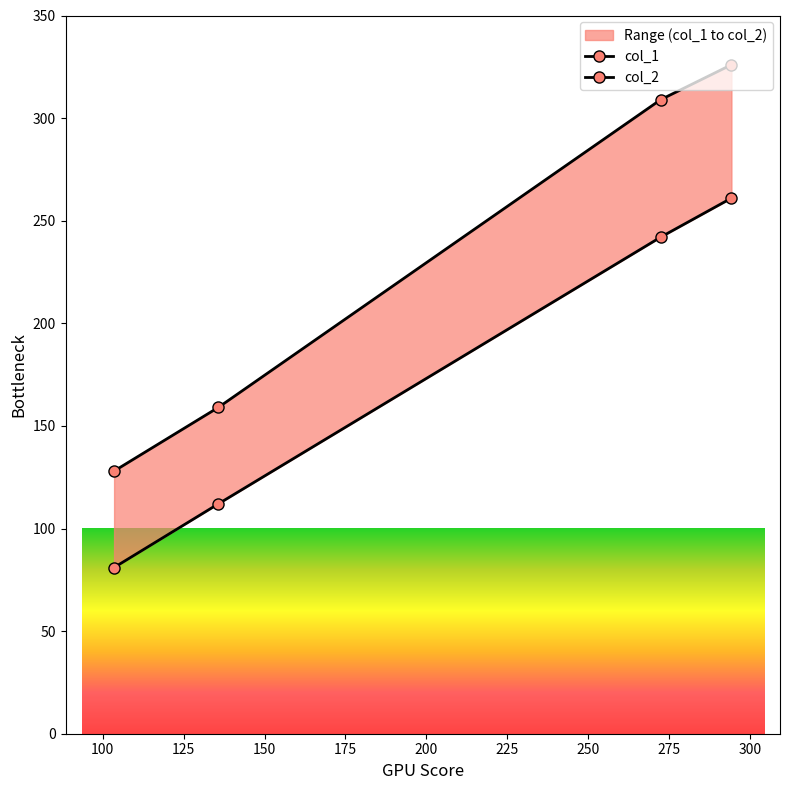

Which has a higher value, 100 or 150?

150